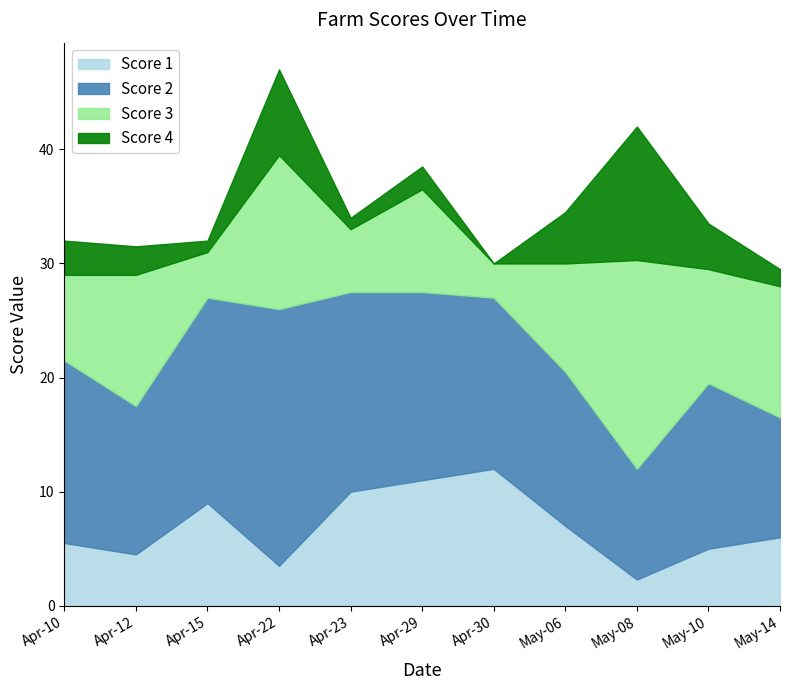

How many data points in Score 3 are above 10?

5